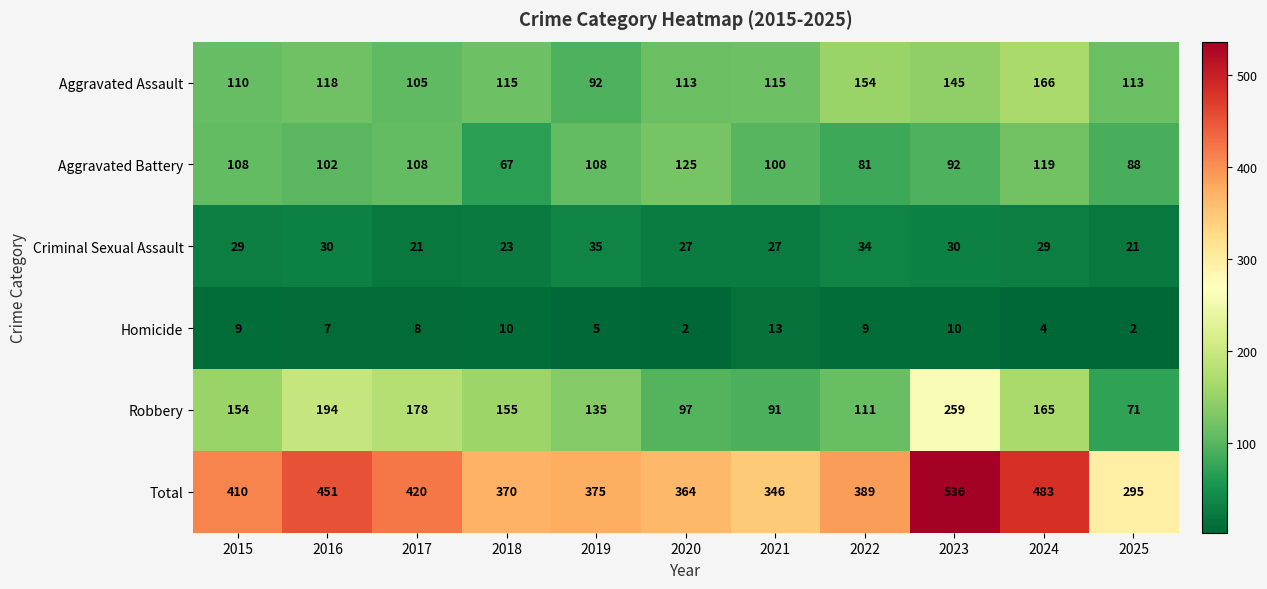

List the series in order of their peak value, lowest first.

Homicide, Criminal Sexual Assault, Aggravated Battery, Aggravated Assault, Robbery, Total